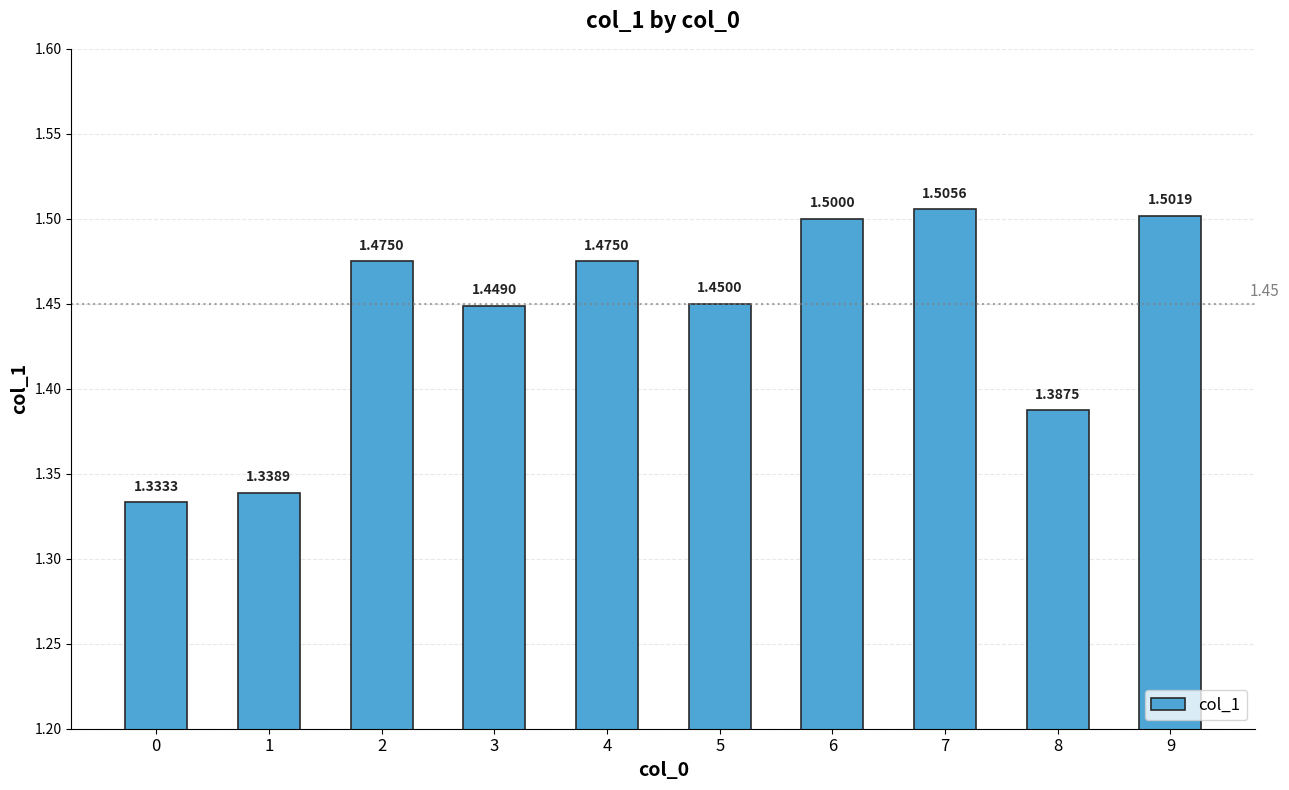

What is the change in value from 0 to 5?

+0.1